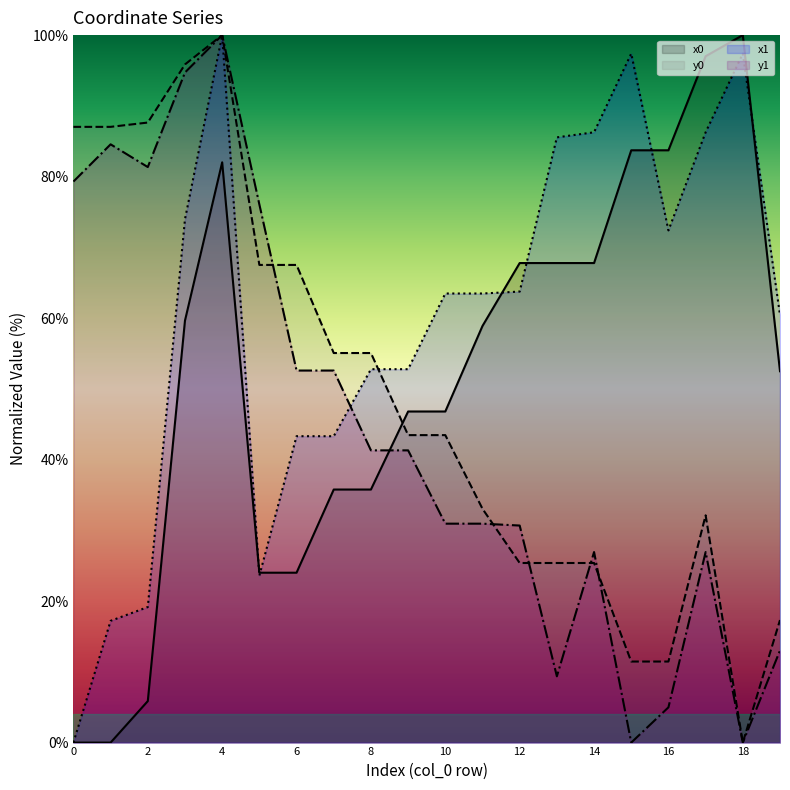

Reading left to right, extract all data points from this chart.

x0: 0.0	0.0	5.9	59.7	82.0	24.0	24.0	35.8	35.8	46.8	46.8	58.9	67.8	67.8	67.8	83.7	83.7	97.0	100.0	52.5
y0: 87.0	87.0	87.6	95.9	100.0	67.5	67.5	55.1	55.1	43.5	43.5	33.0	25.4	25.4	25.4	11.5	11.5	32.1	0.0	17.3
x1: 0.0	17.2	19.2	74.0	100.0	23.6	43.3	43.3	52.8	52.8	63.5	63.5	63.8	85.5	86.3	97.4	72.4	86.3	97.4	60.4
y1: 79.3	84.6	81.3	94.7	100.0	76.1	52.6	52.6	41.3	41.3	30.9	30.9	30.7	9.4	26.9	0.0	5.0	26.9	0.0	13.0